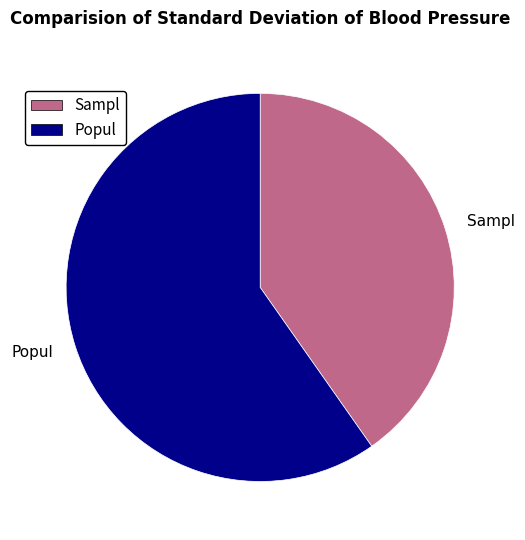

How many segments does this pie chart have?

2